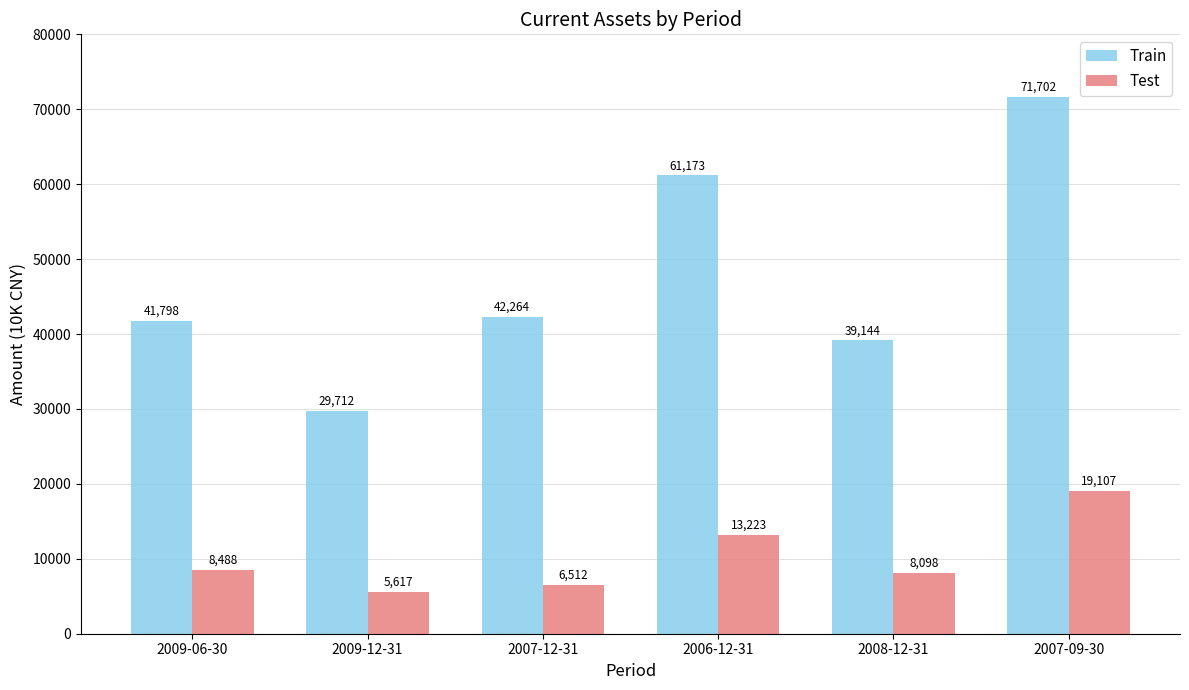

What is the label of the 6th bar from the left?

2007-09-30